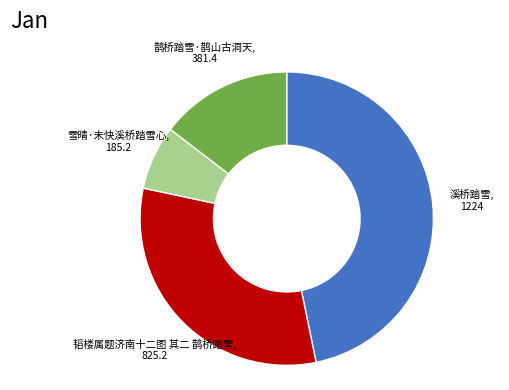

True or false: 韬楼属题济南十二图 其二 鹊桥踏雪 accounts for 39% of the total.

False